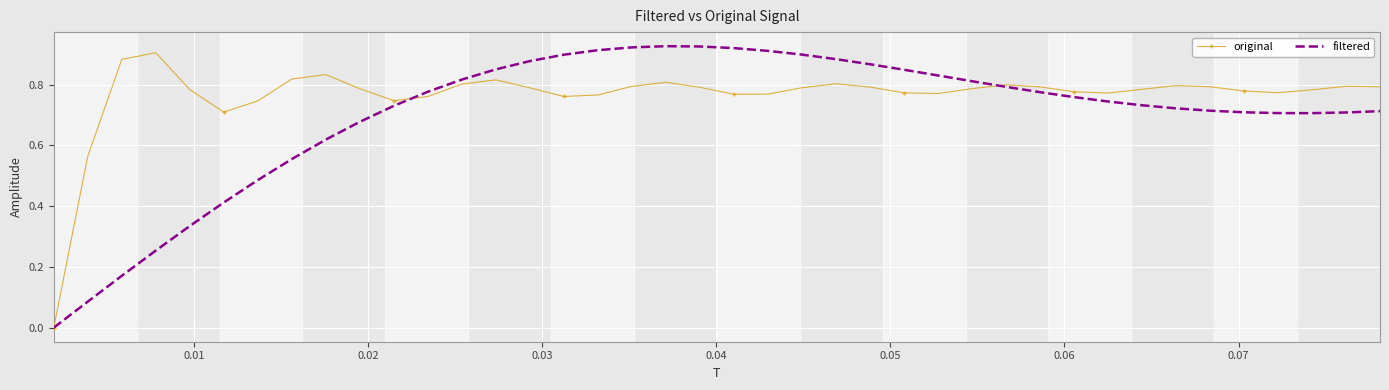

Which series has the largest total across all categories?

original